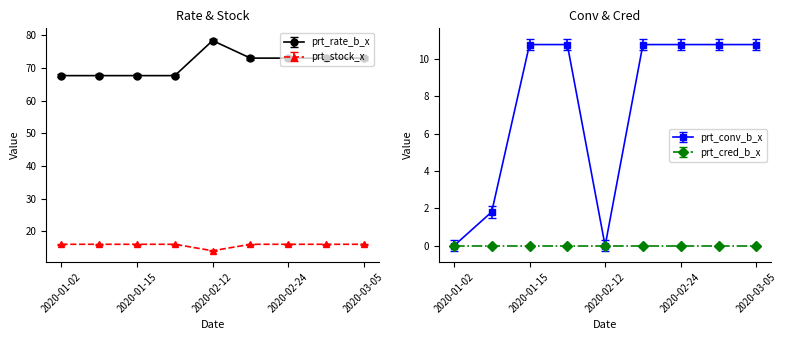

At which category is the sum across all series the highest?

2020-02-17